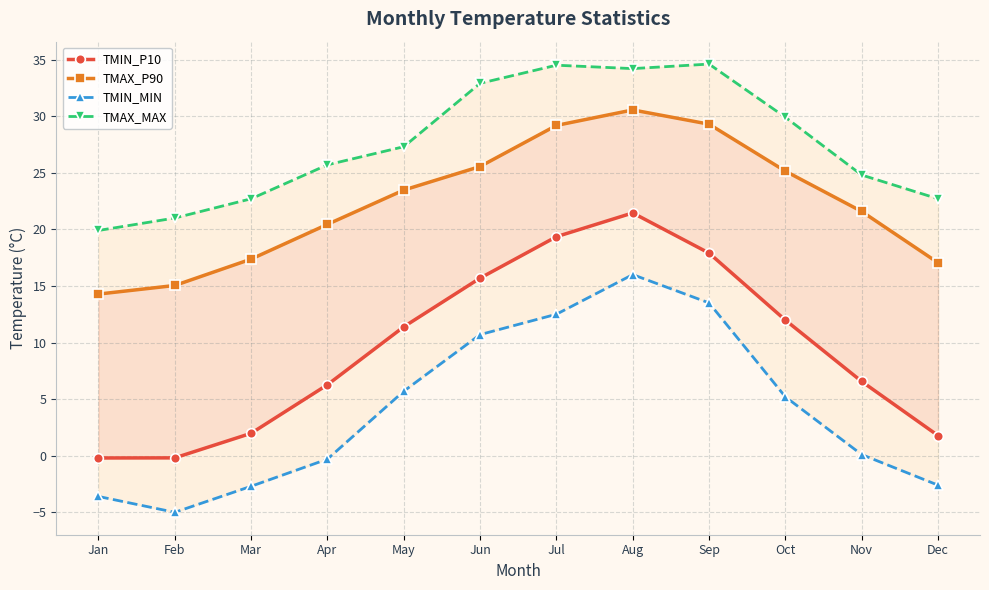

Reading right to left, transcribe all the data shown in this chart.

TMIN_P10: Dec=1.8	Nov=6.6	Oct=12.0	Sep=17.9	Aug=21.4	Jul=19.4	Jun=15.7	May=11.4	Apr=6.3	Mar=2.0	Feb=-0.2	Jan=-0.2
TMAX_P90: Dec=17.1	Nov=21.6	Oct=25.1	Sep=29.3	Aug=30.6	Jul=29.2	Jun=25.6	May=23.5	Apr=20.4	Mar=17.4	Feb=15.0	Jan=14.3
TMIN_MIN: Dec=-2.6	Nov=0.1	Oct=5.2	Sep=13.5	Aug=16.0	Jul=12.5	Jun=10.7	May=5.7	Apr=-0.3	Mar=-2.7	Feb=-5.0	Jan=-3.6
TMAX_MAX: Dec=22.7	Nov=24.8	Oct=29.9	Sep=34.6	Aug=34.2	Jul=34.5	Jun=32.9	May=27.3	Apr=25.7	Mar=22.7	Feb=21.0	Jan=19.9